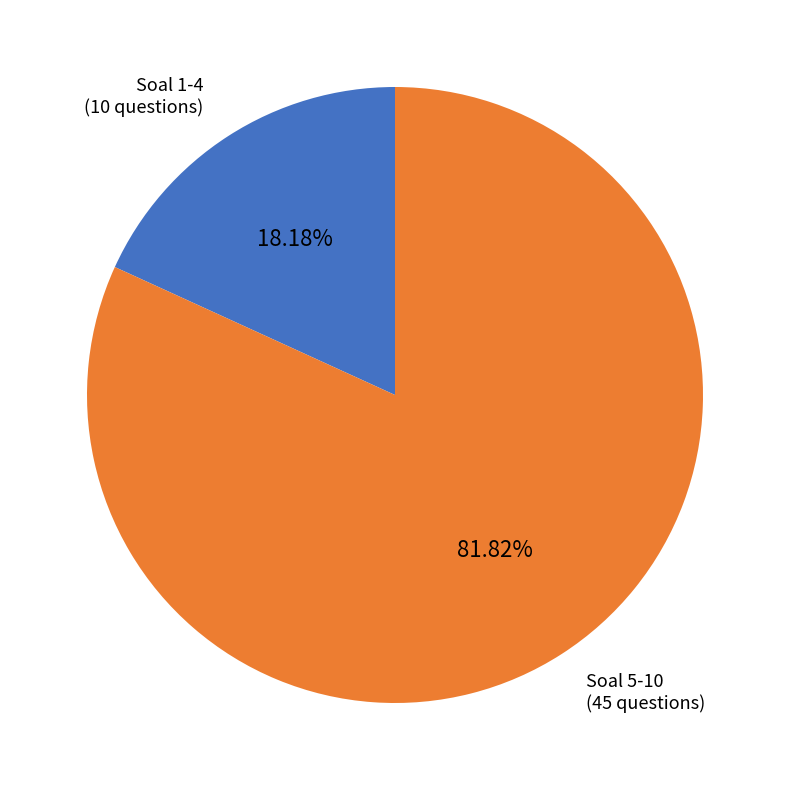

Is there a majority slice in this chart?

Yes